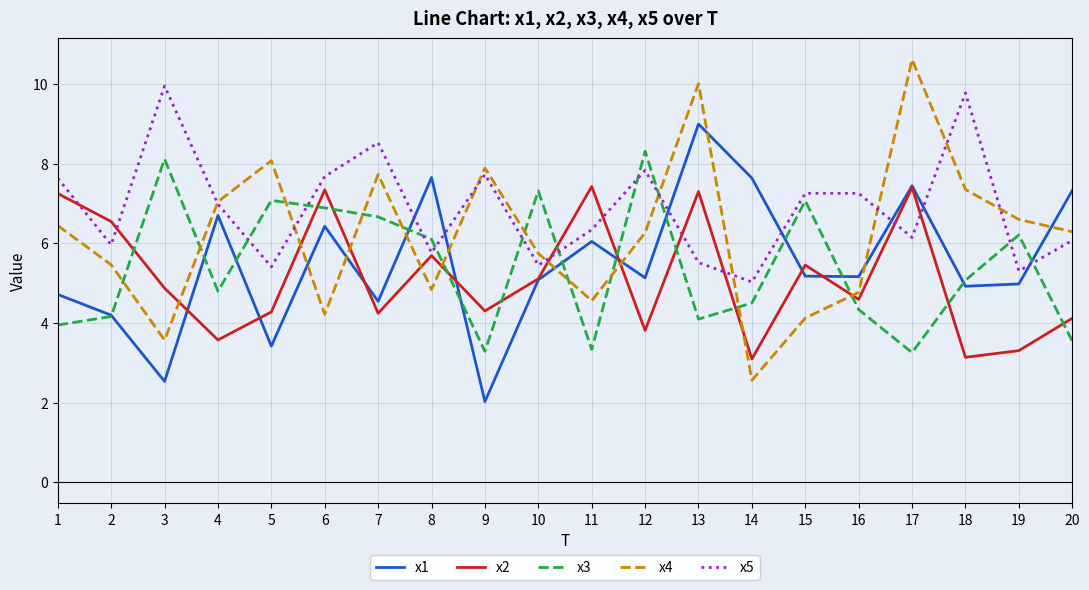

At which category is the sum across all series the highest?

13